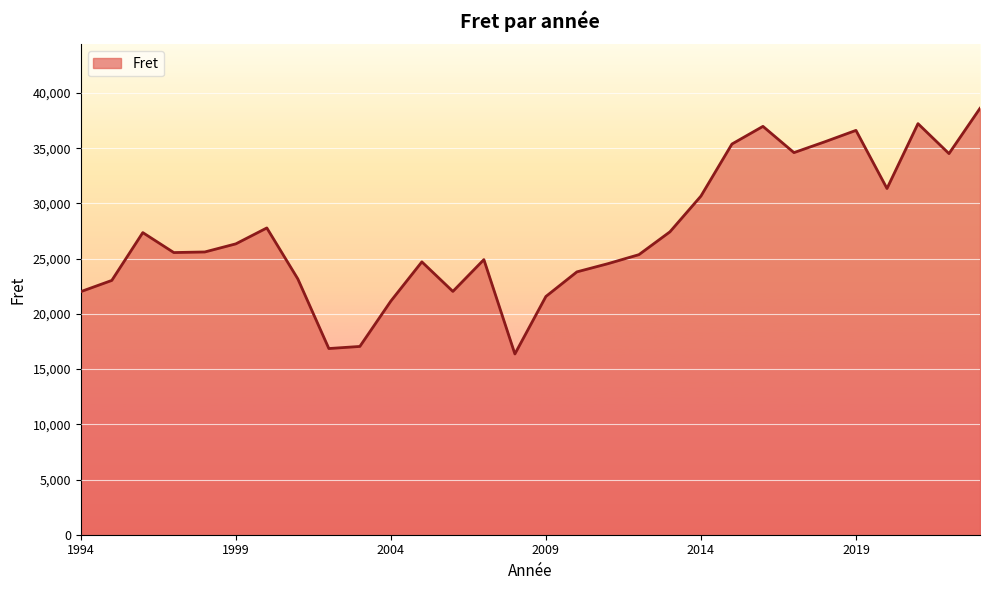

What is the maximum value shown in the chart?

38612